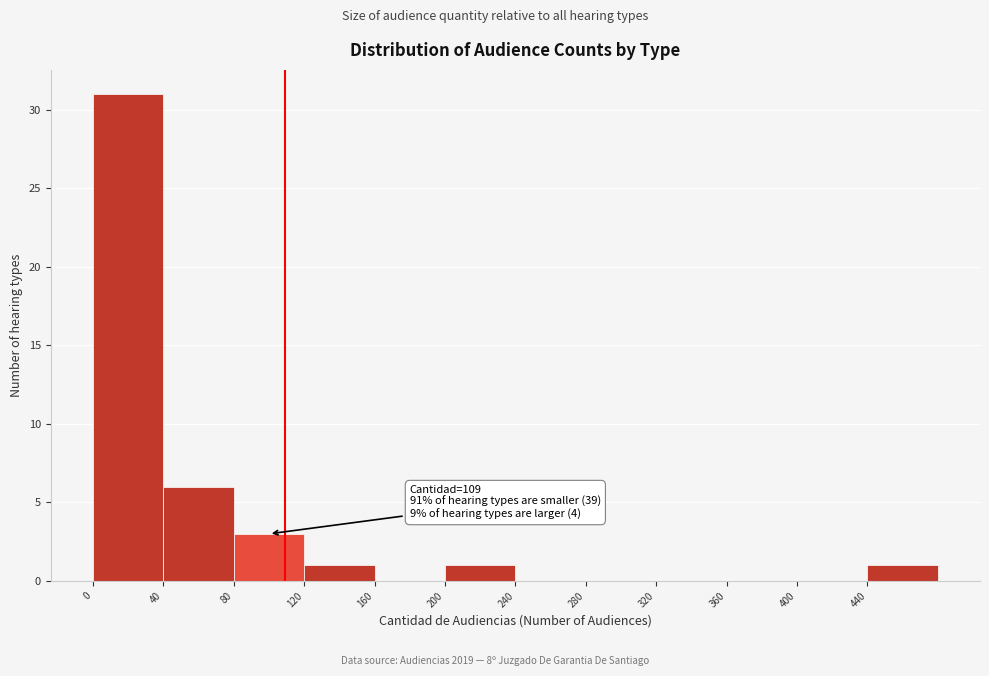

Which range on the x-axis has the tallest bar?

0 to 40